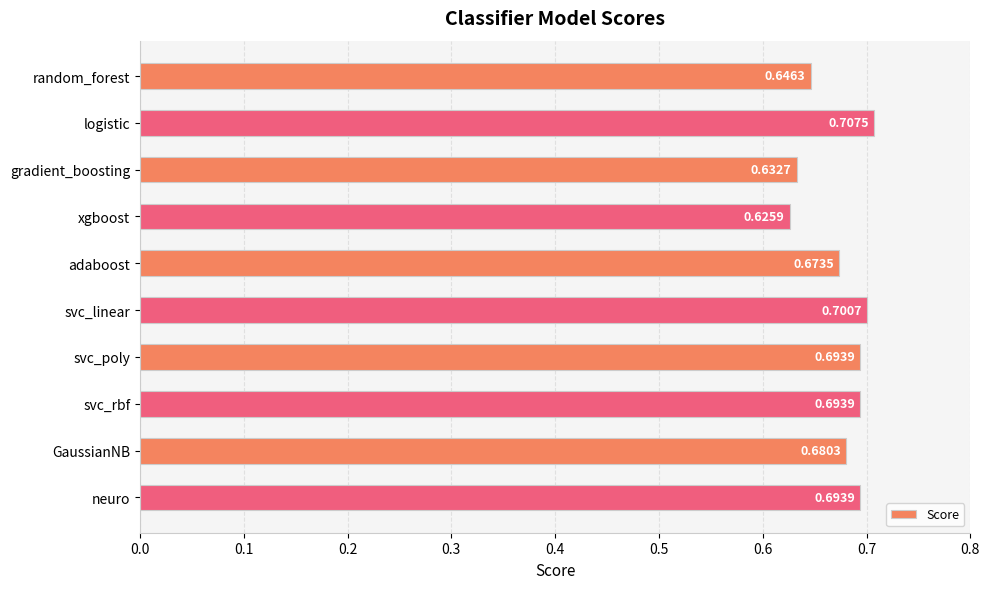

At which label is the value closest to 0?

xgboost